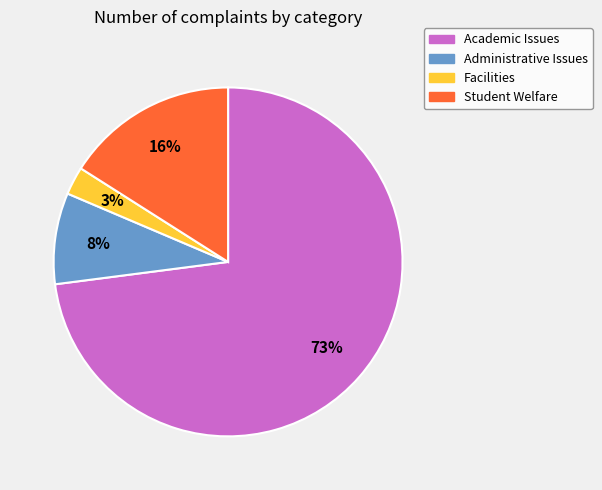

How many segments does this pie chart have?

4